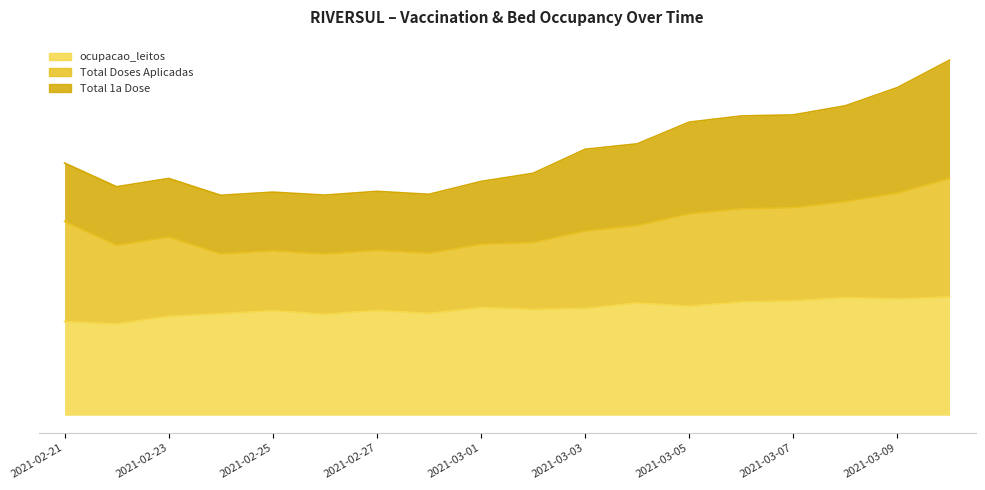

Is the value of ocupacao_leitos at 2021-03-01 greater than the value of Total 1a Dose at 2021-02-28?

No